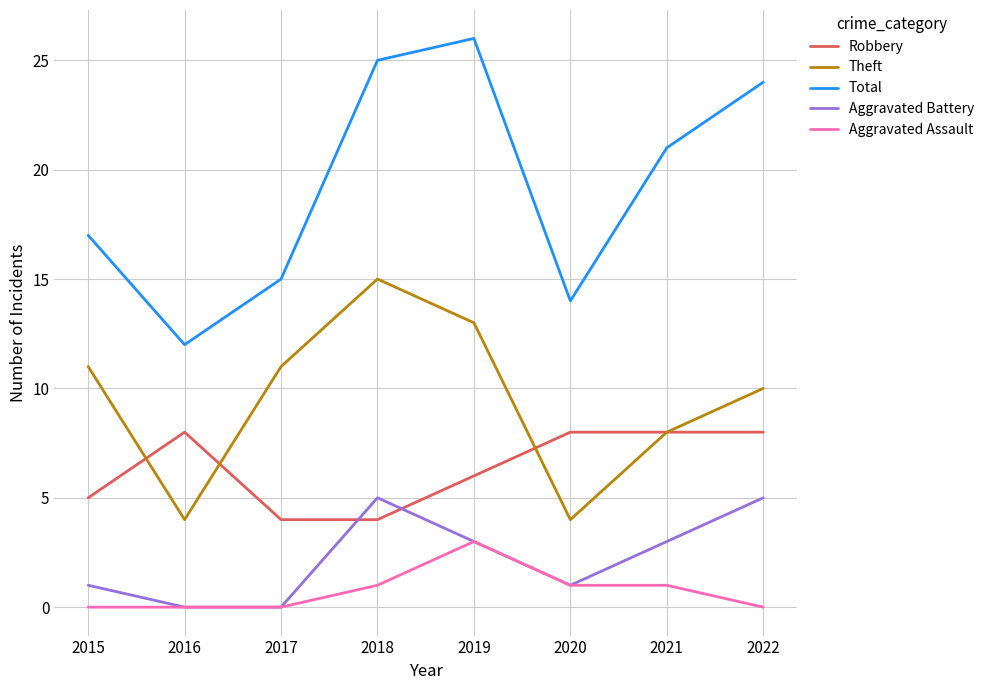

Rank the categories by Total value from highest to lowest.

2019, 2018, 2022, 2021, 2015, 2017, 2020, 2016